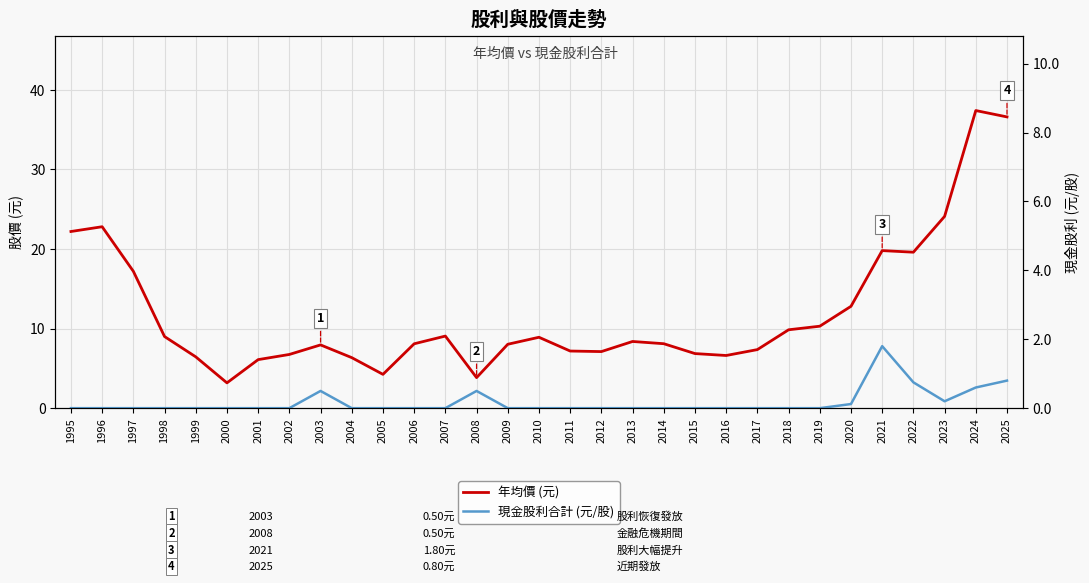

Which has a higher value, 2016 or 2015?

2015